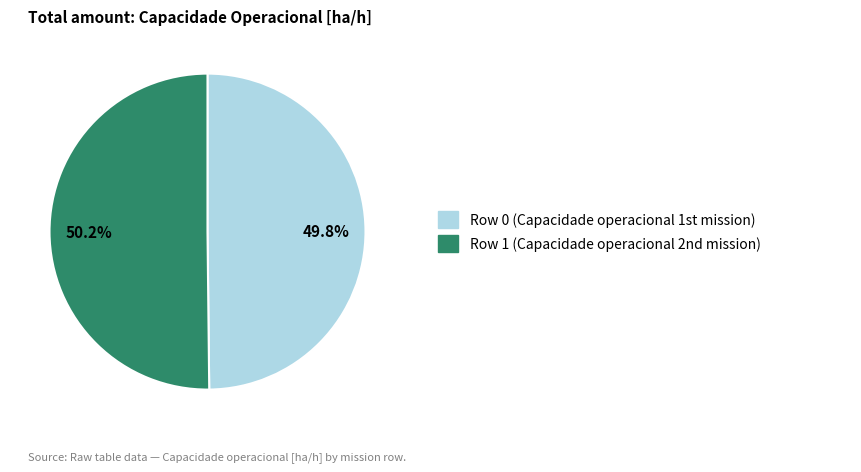

Does any single category account for the majority?

Yes